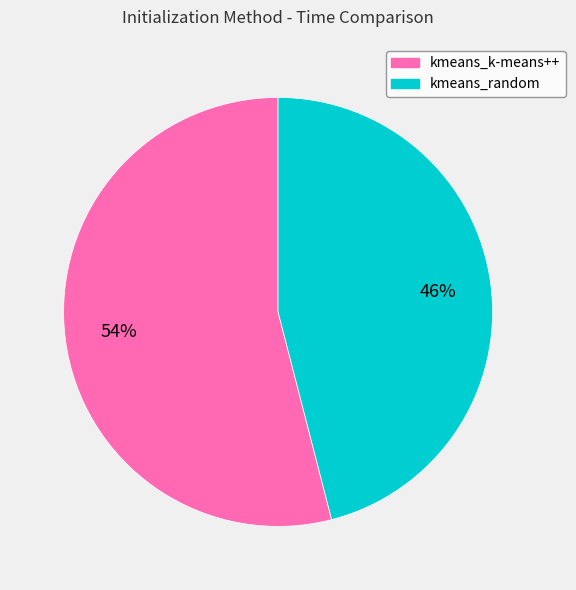

How many segments does this pie chart have?

2